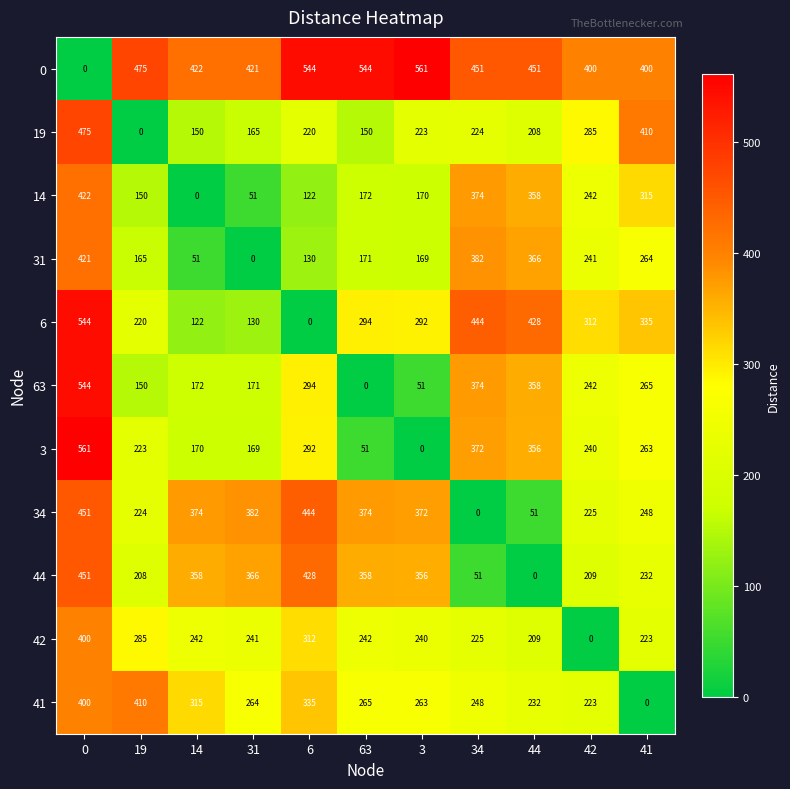

How many values in 63 are above zero?

10